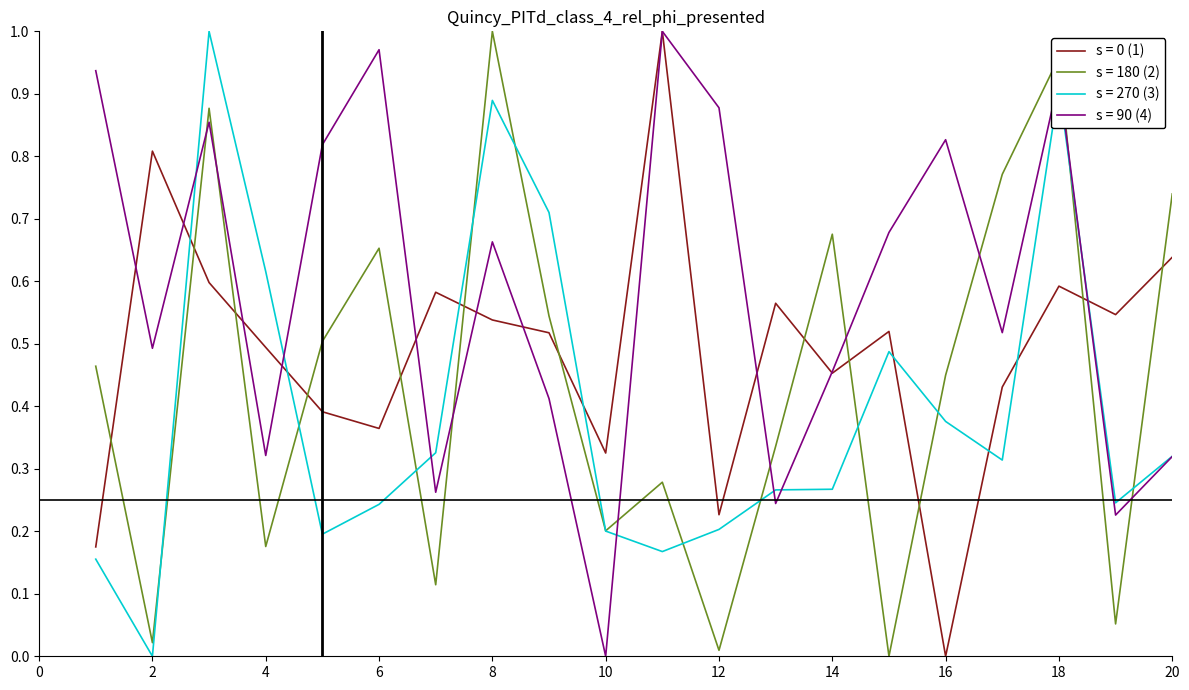

Count the number of data series in this chart.

4